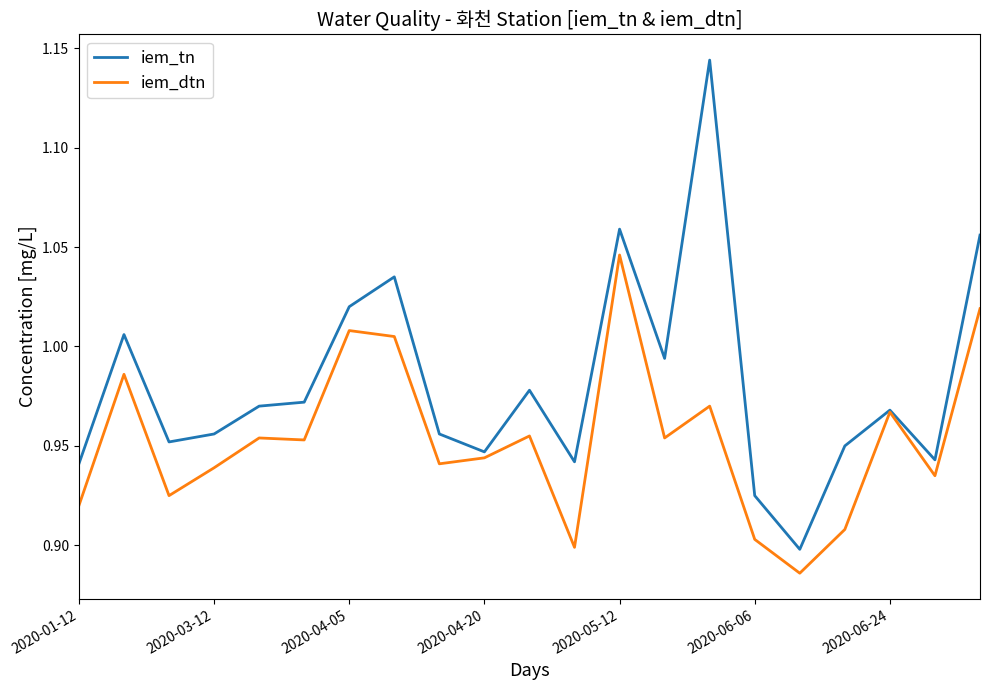

What is the difference between the maximum and minimum values in the iem_tn series?

0.2